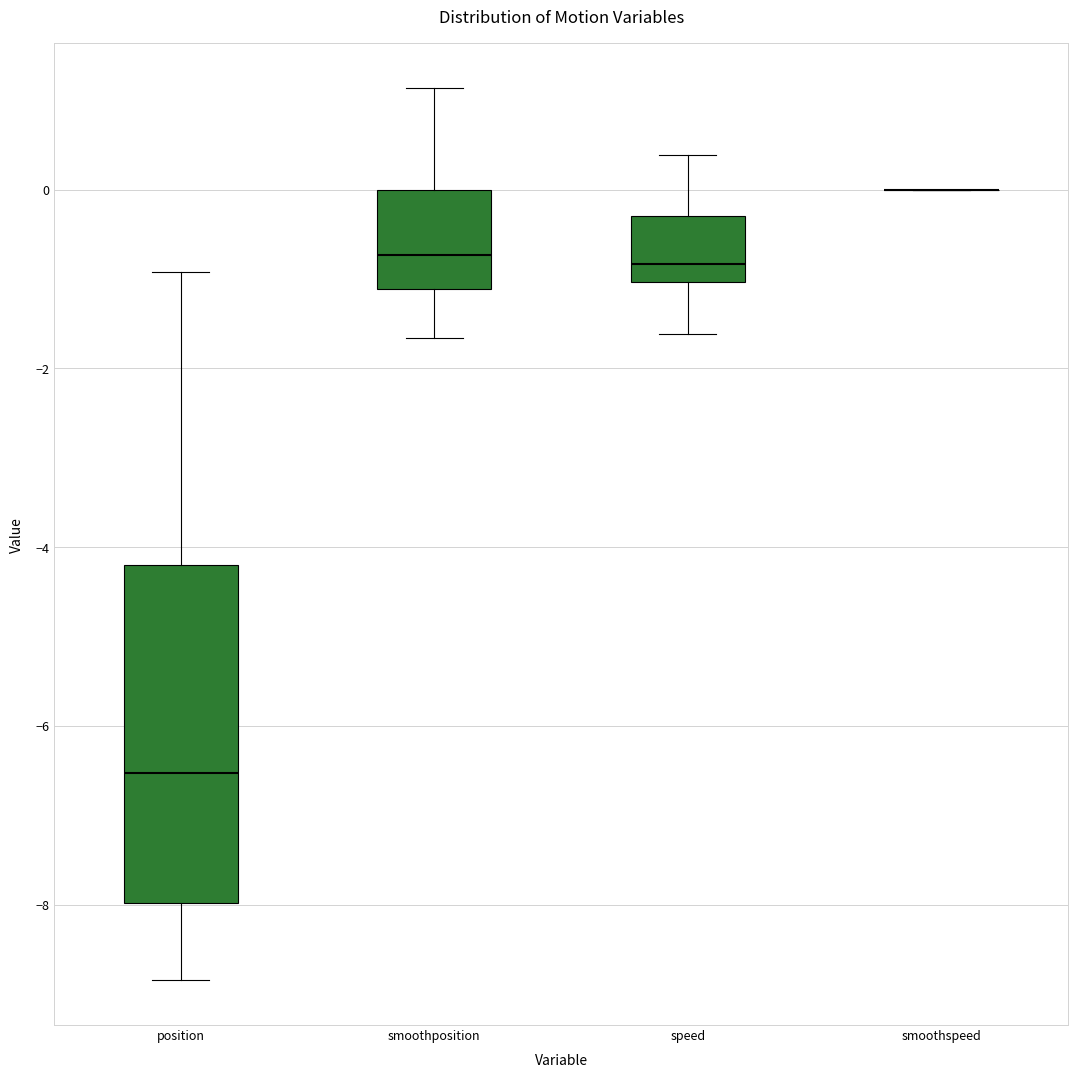

Which box is the tallest, from its lower edge to its upper edge?

position